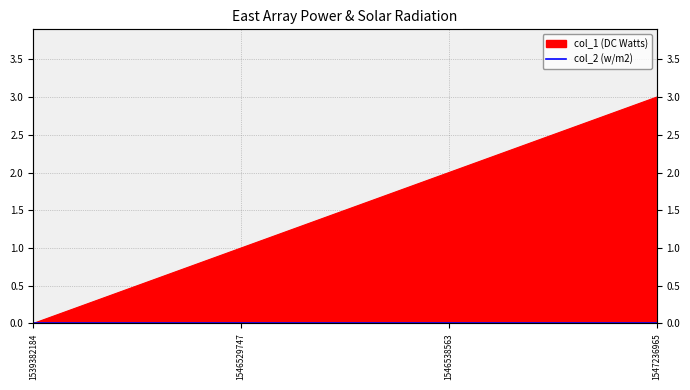

True or false: the data shows 1 at 1546529747.

False